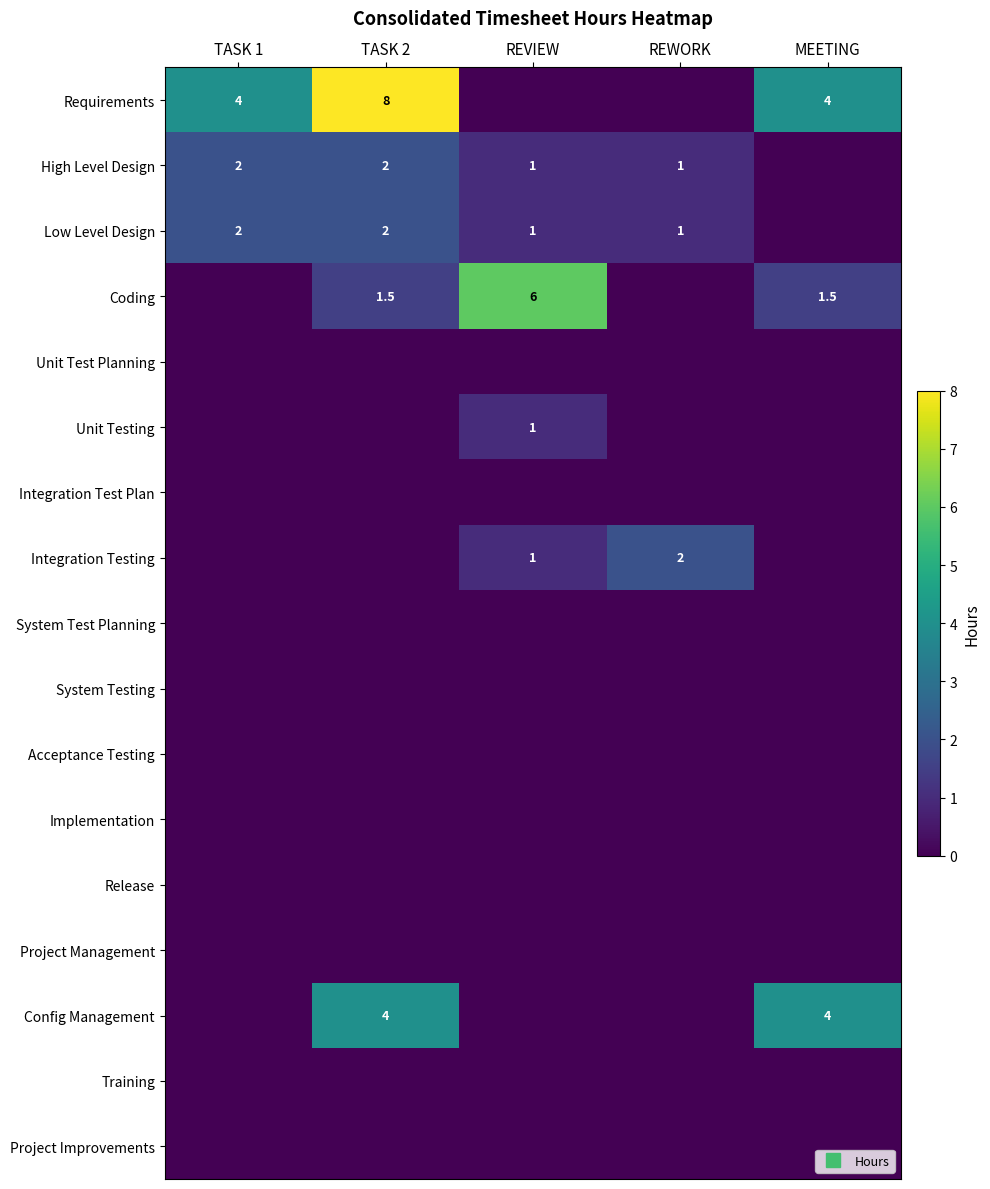

Which series has the largest range (max minus min)?

Requirements